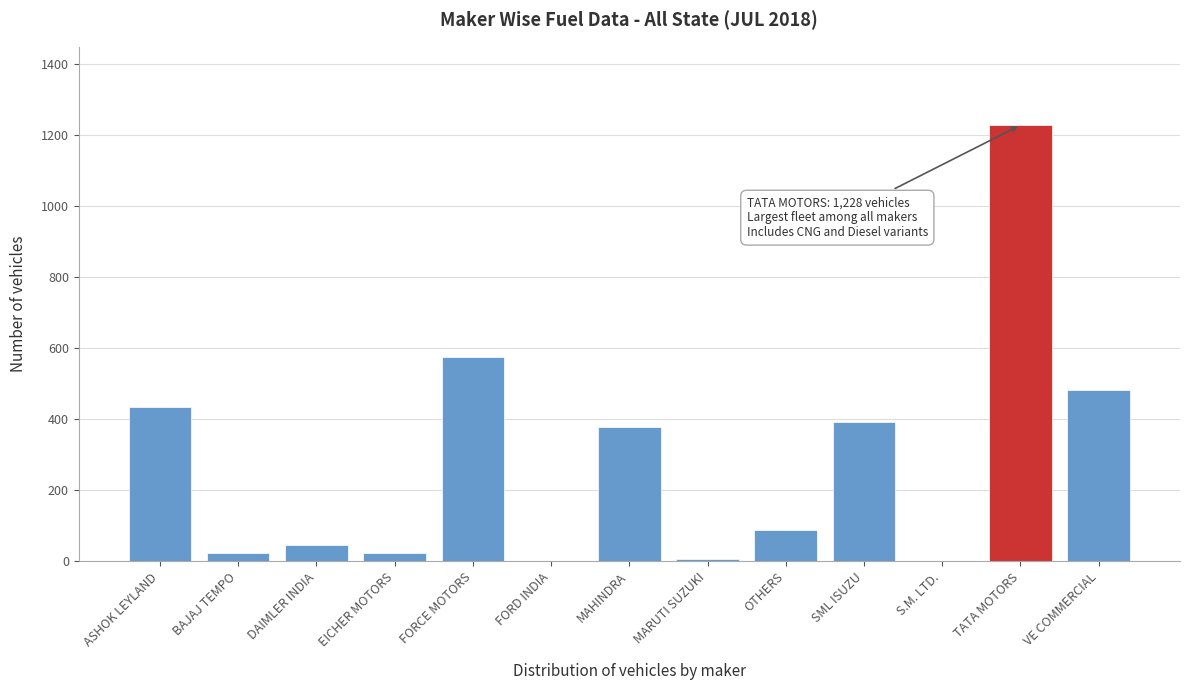

Read the value at FORCE MOTORS.

576